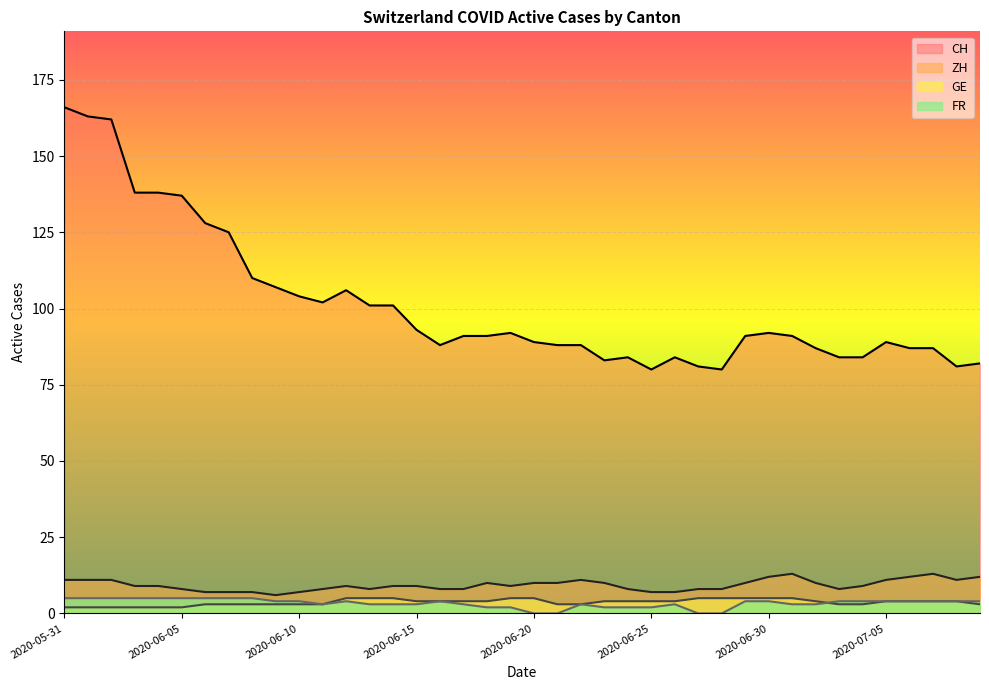

Reading left to right, list all the values displayed in this chart.

CH: 2020-05-31=166	2020-06-01=163	2020-06-02=162	2020-06-03=138	2020-06-04=138	2020-06-05=137	2020-06-06=128	2020-06-07=125	2020-06-08=110	2020-06-09=107	2020-06-10=104	2020-06-11=102	2020-06-12=106	2020-06-13=101	2020-06-14=101	2020-06-15=93	2020-06-16=88	2020-06-17=91	2020-06-18=91	2020-06-19=92	2020-06-20=89	2020-06-21=88	2020-06-22=88	2020-06-23=83	2020-06-24=84	2020-06-25=80	2020-06-26=84	2020-06-27=81	2020-06-28=80	2020-06-29=91	2020-06-30=92	2020-07-01=91	2020-07-02=87	2020-07-03=84	2020-07-04=84	2020-07-05=89	2020-07-06=87	2020-07-07=87	2020-07-08=81	2020-07-09=82
ZH: 2020-05-31=11	2020-06-01=11	2020-06-02=11	2020-06-03=9	2020-06-04=9	2020-06-05=8	2020-06-06=7	2020-06-07=7	2020-06-08=7	2020-06-09=6	2020-06-10=7	2020-06-11=8	2020-06-12=9	2020-06-13=8	2020-06-14=9	2020-06-15=9	2020-06-16=8	2020-06-17=8	2020-06-18=10	2020-06-19=9	2020-06-20=10	2020-06-21=10	2020-06-22=11	2020-06-23=10	2020-06-24=8	2020-06-25=7	2020-06-26=7	2020-06-27=8	2020-06-28=8	2020-06-29=10	2020-06-30=12	2020-07-01=13	2020-07-02=10	2020-07-03=8	2020-07-04=9	2020-07-05=11	2020-07-06=12	2020-07-07=13	2020-07-08=11	2020-07-09=12
GE: 2020-05-31=2	2020-06-01=2	2020-06-02=2	2020-06-03=2	2020-06-04=2	2020-06-05=2	2020-06-06=3	2020-06-07=3	2020-06-08=3	2020-06-09=3	2020-06-10=3	2020-06-11=3	2020-06-12=5	2020-06-13=5	2020-06-14=5	2020-06-15=4	2020-06-16=4	2020-06-17=4	2020-06-18=4	2020-06-19=5	2020-06-20=5	2020-06-21=3	2020-06-22=3	2020-06-23=4	2020-06-24=4	2020-06-25=4	2020-06-26=4	2020-06-27=5	2020-06-28=5	2020-06-29=5	2020-06-30=5	2020-07-01=5	2020-07-02=4	2020-07-03=3	2020-07-04=3	2020-07-05=4	2020-07-06=4	2020-07-07=4	2020-07-08=4	2020-07-09=3
FR: 2020-05-31=5	2020-06-01=5	2020-06-02=5	2020-06-03=5	2020-06-04=5	2020-06-05=5	2020-06-06=5	2020-06-07=5	2020-06-08=5	2020-06-09=4	2020-06-10=4	2020-06-11=3	2020-06-12=4	2020-06-13=3	2020-06-14=3	2020-06-15=3	2020-06-16=4	2020-06-17=3	2020-06-18=2	2020-06-19=2	2020-06-20=0	2020-06-21=0	2020-06-22=3	2020-06-23=2	2020-06-24=2	2020-06-25=2	2020-06-26=3	2020-06-27=0	2020-06-28=0	2020-06-29=4	2020-06-30=4	2020-07-01=3	2020-07-02=3	2020-07-03=4	2020-07-04=4	2020-07-05=4	2020-07-06=4	2020-07-07=4	2020-07-08=4	2020-07-09=4